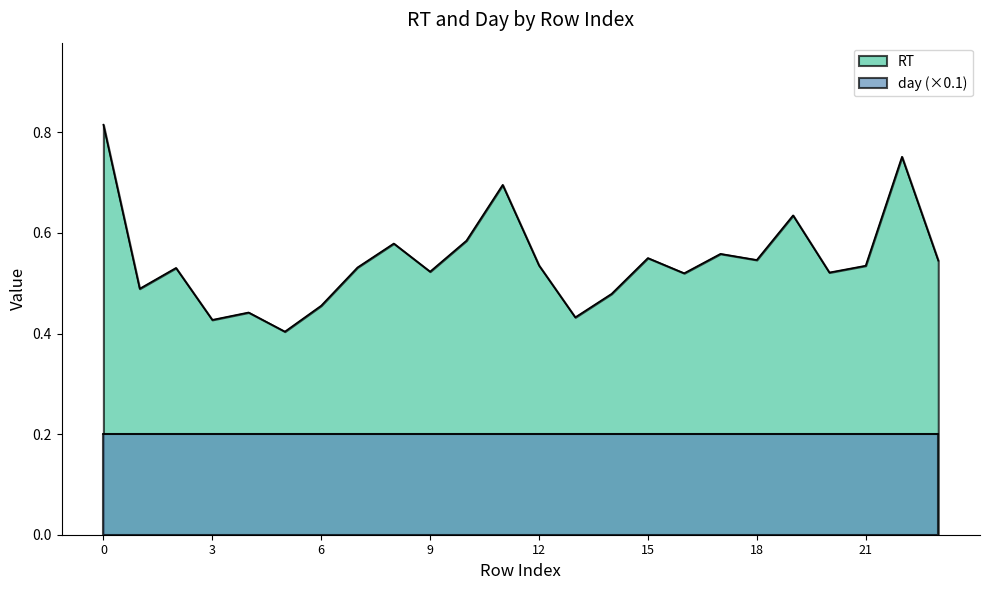

What is the minimum value shown in the chart?

0.2